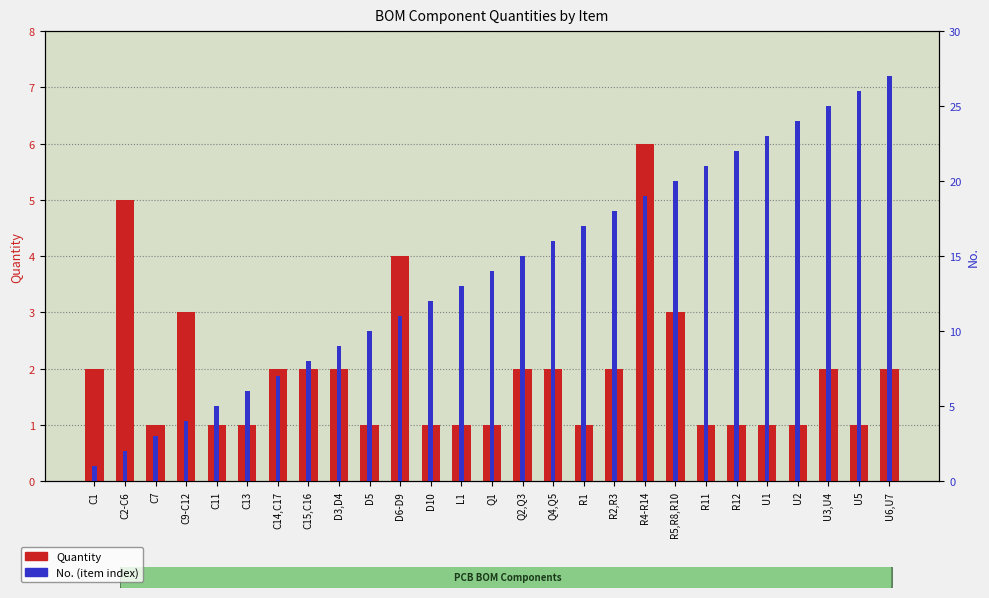

What is the label of the 13th bar from the left?

L1